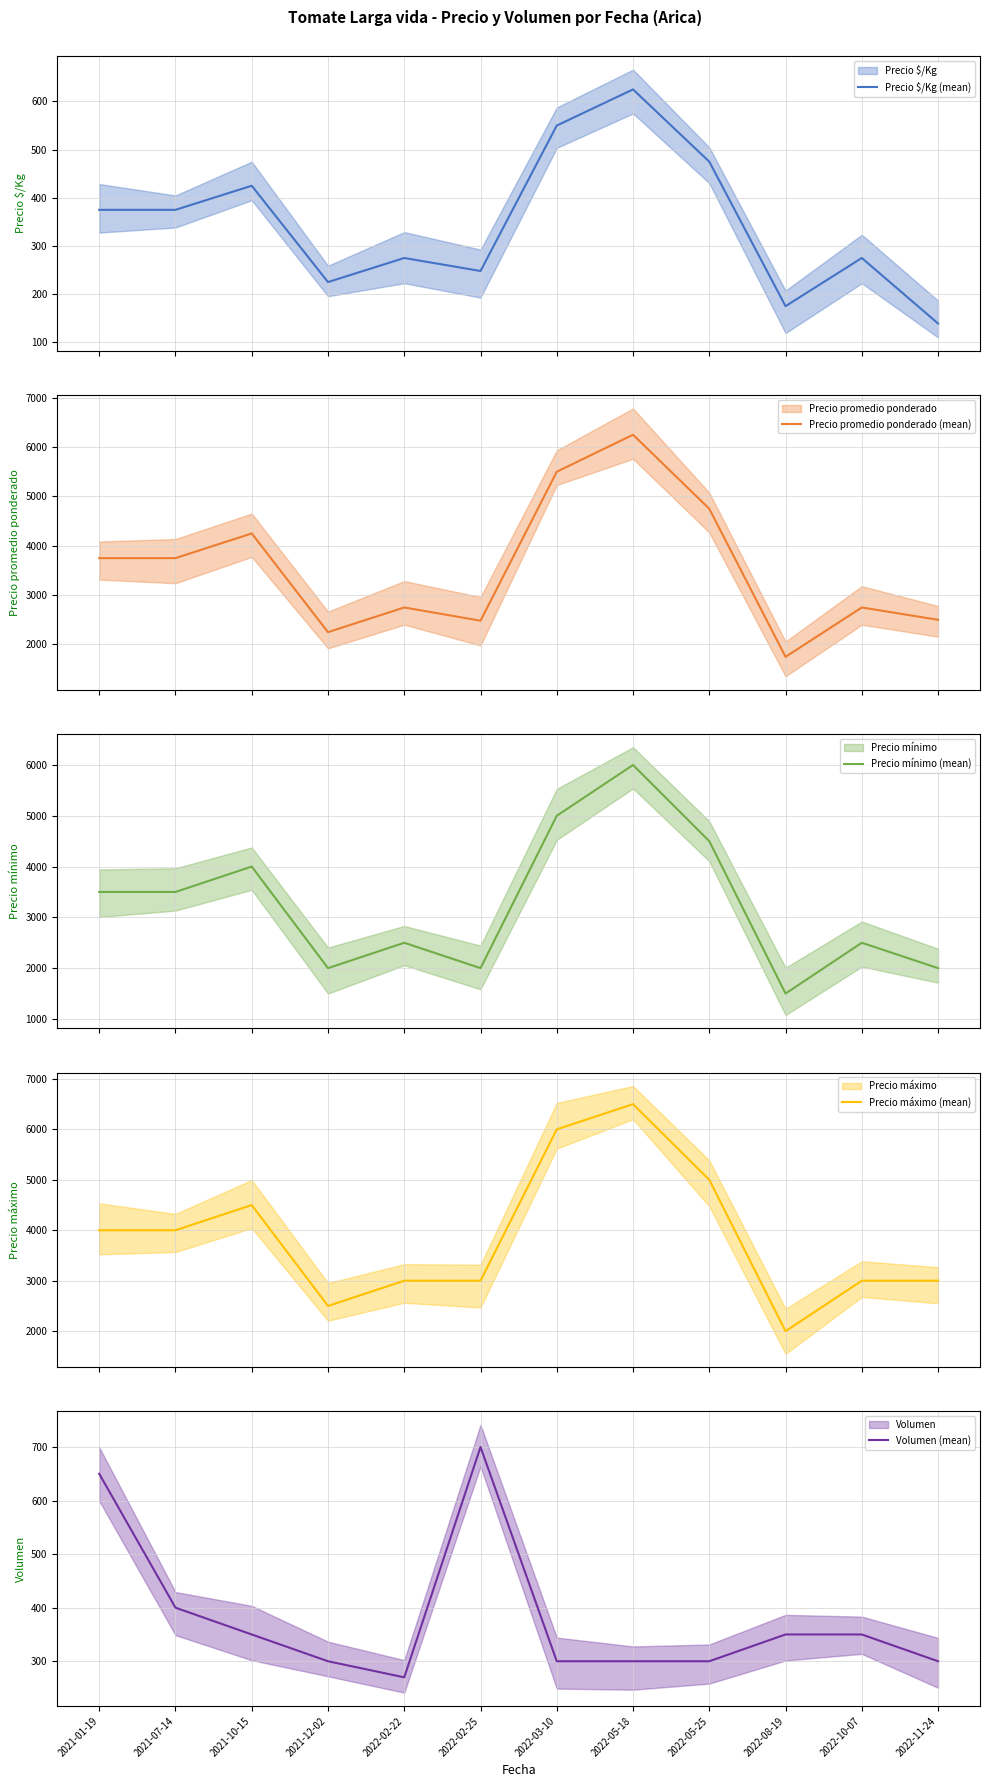

The value of Precio mínimo (mean) at 2022-05-25 is 4500. True or false?

True